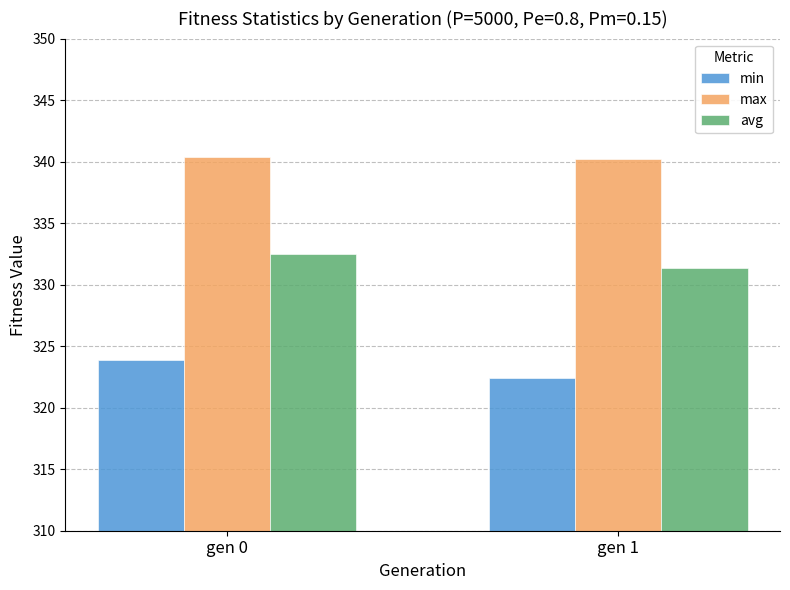

How many bars are there in each group?

3